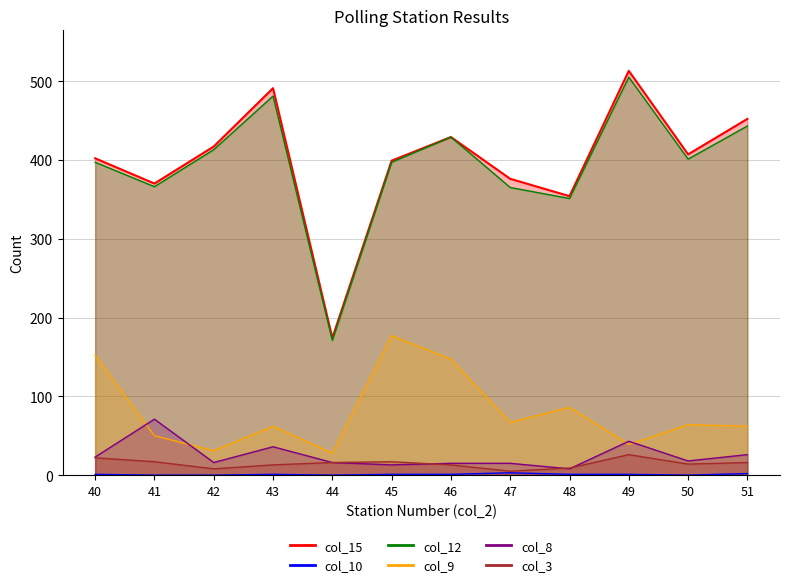

Reading right to left, extract all data points from this chart.

col_15: 51=452	50=407	49=513	48=354	47=376	46=429	45=399	44=174	43=491	42=417	41=370	40=402
col_10: 51=2	50=0	49=1	48=1	47=3	46=1	45=1	44=0	43=1	42=0	41=0	40=1
col_12: 51=443	50=401	49=505	48=351	47=365	46=429	45=397	44=171	43=481	42=413	41=366	40=397
col_9: 51=62	50=64	49=39	48=86	47=67	46=147	45=177	44=28	43=62	42=31	41=50	40=152
col_8: 51=26	50=18	49=43	48=8	47=15	46=15	45=13	44=16	43=36	42=16	41=71	40=23
col_3: 51=16	50=14	49=26	48=9	47=5	46=13	45=17	44=16	43=13	42=8	41=17	40=22